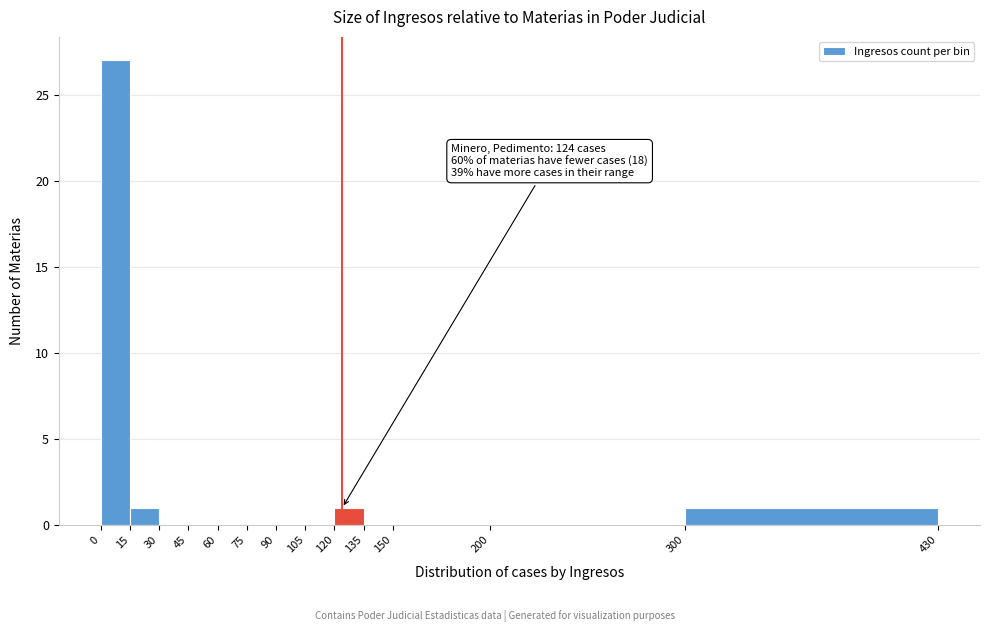

Over which range of the x-axis is the bar tallest?

0 to 15